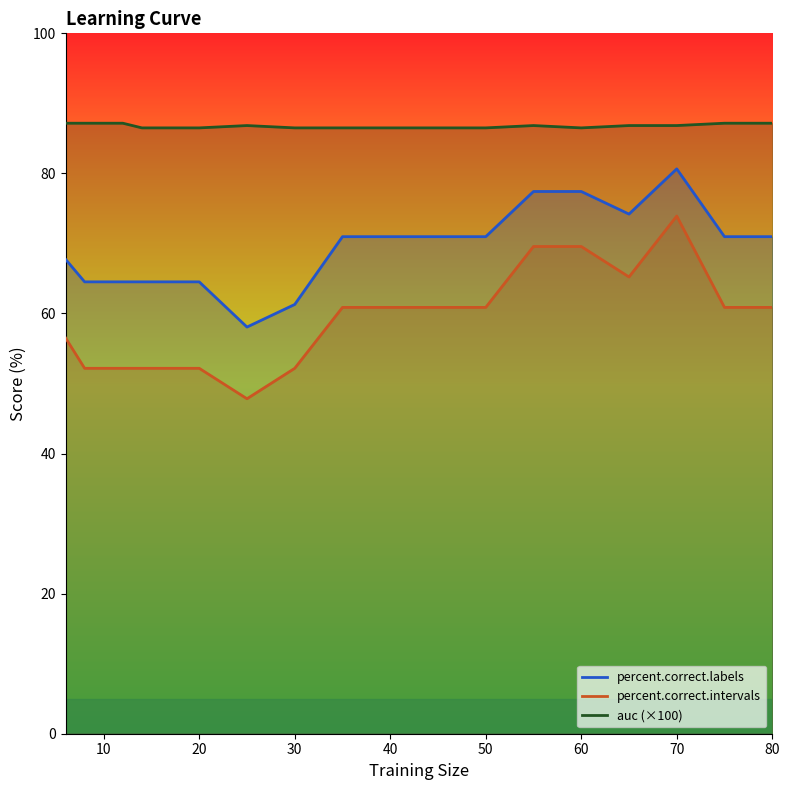

Rank the series by their average value, from lowest to highest.

percent.correct.intervals, percent.correct.labels, auc (×100)